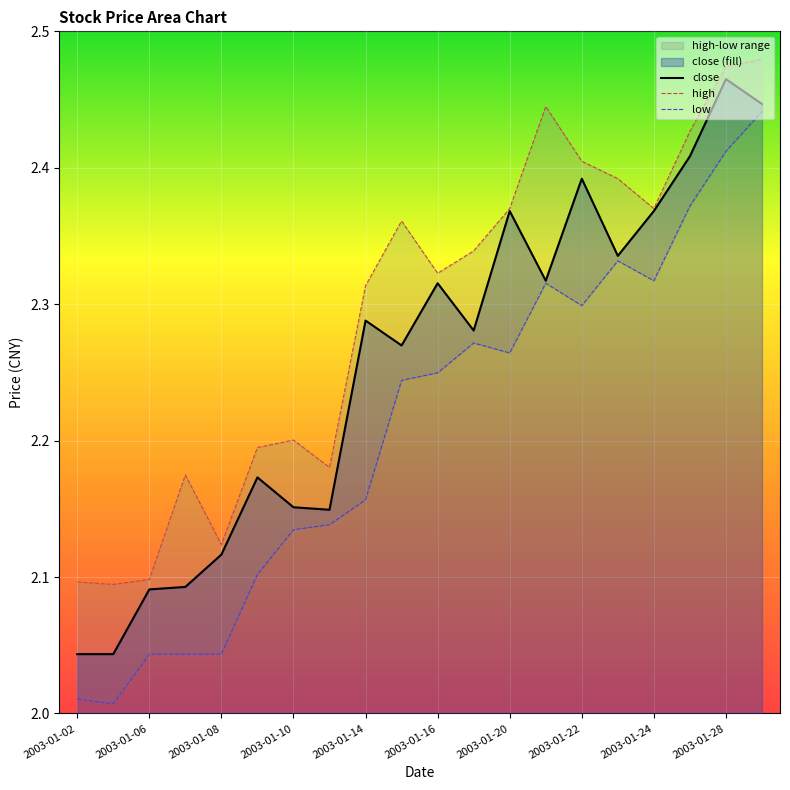

True or false: low has a value of 2.4 at 19.

True